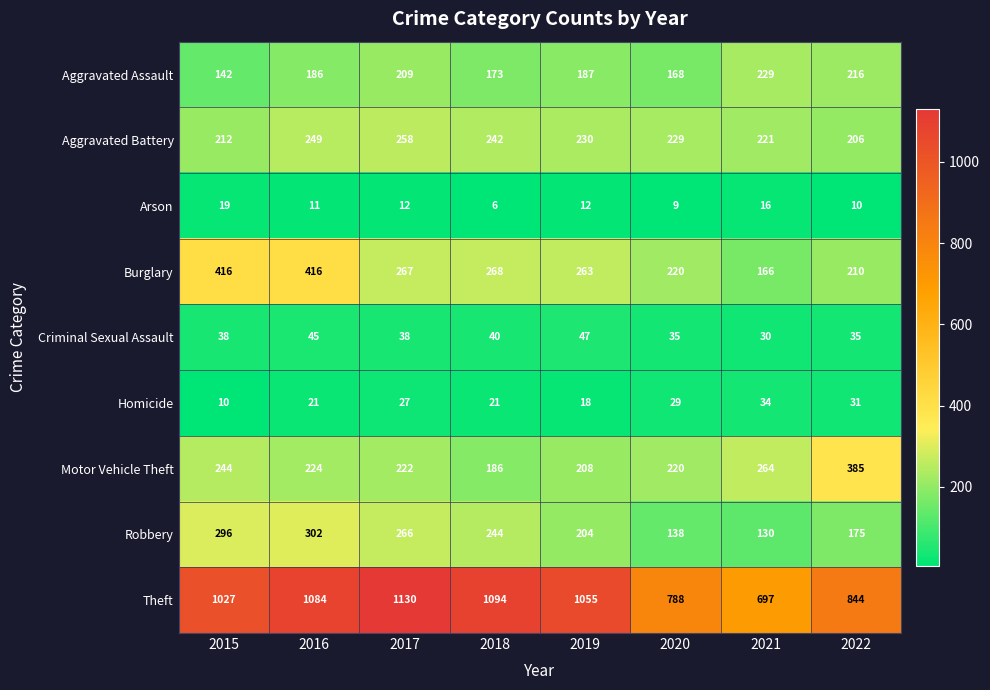

Which series has the largest range (max minus min)?

Theft